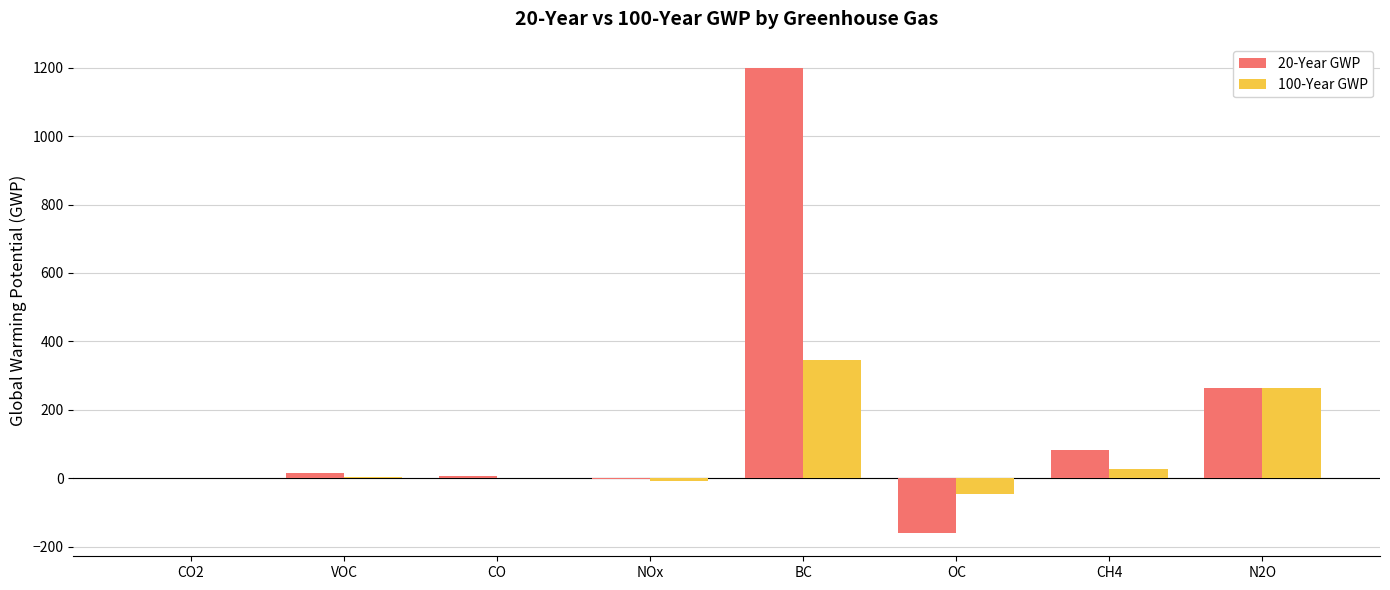

What is the approximate value of 100-Year GWP at CO?

1.8